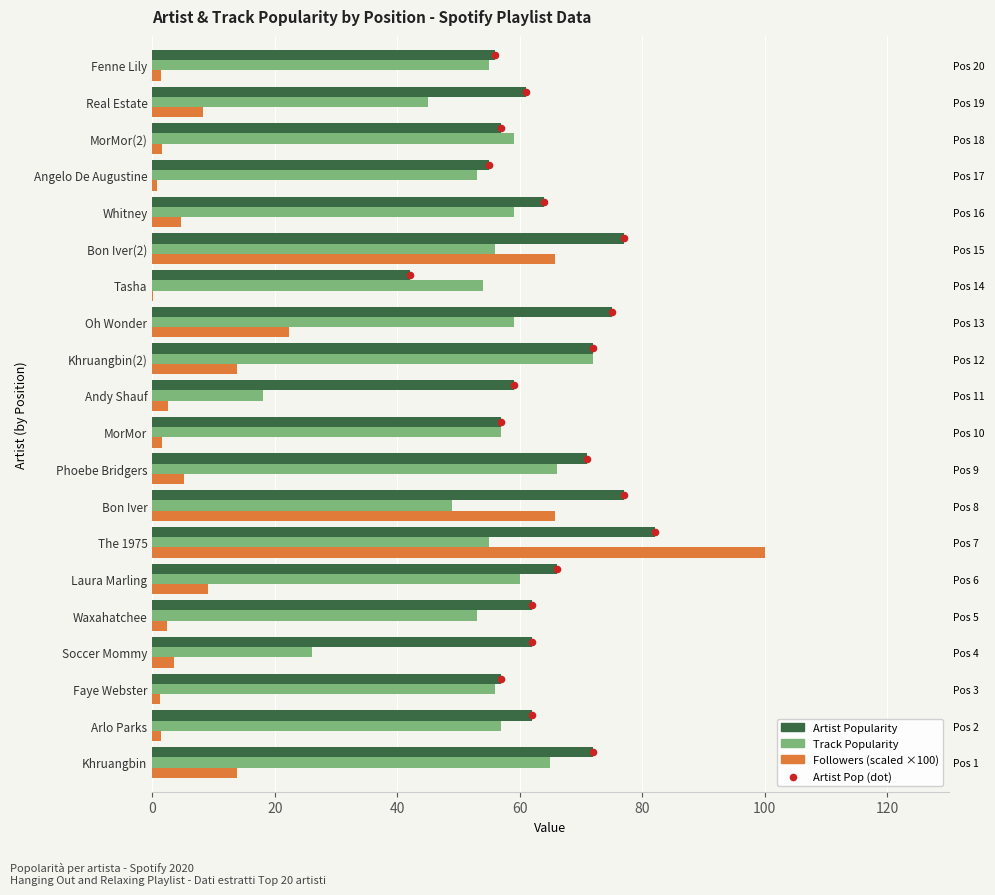

Which series has the largest total across all categories?

Artist_Popularity